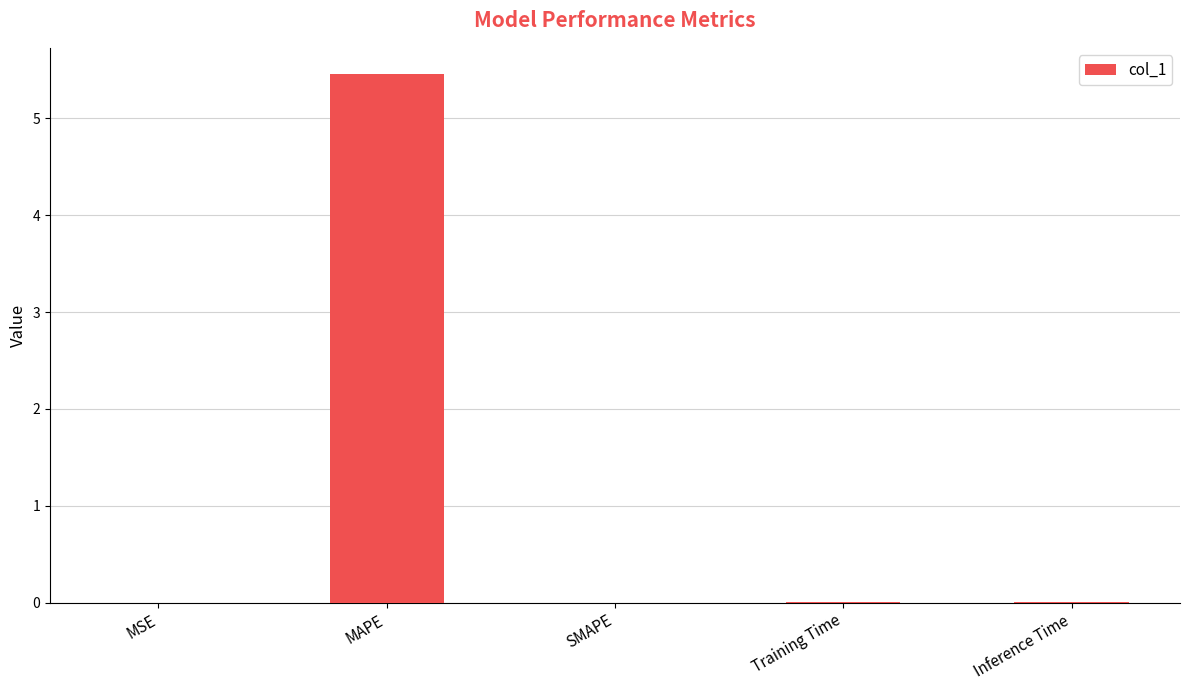

How many categories are shown in the chart?

5